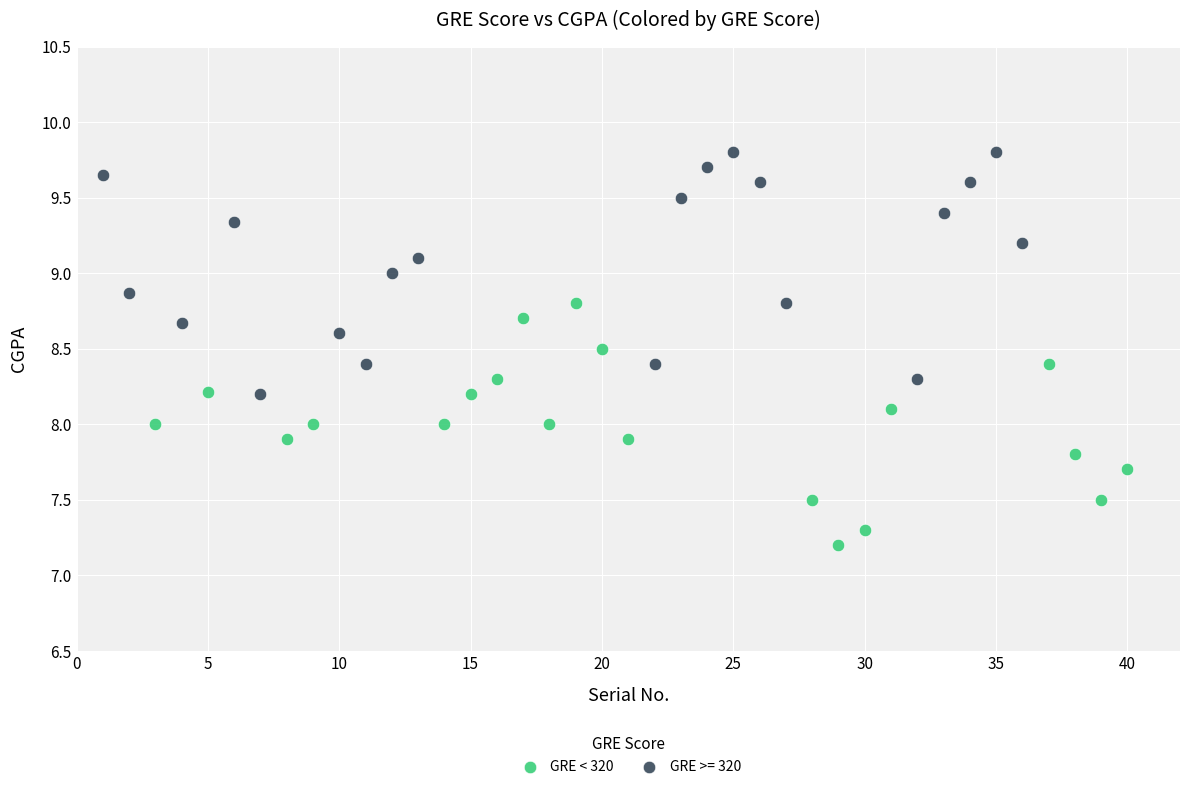

Which series contains the lowest Y value?

GRE < 320